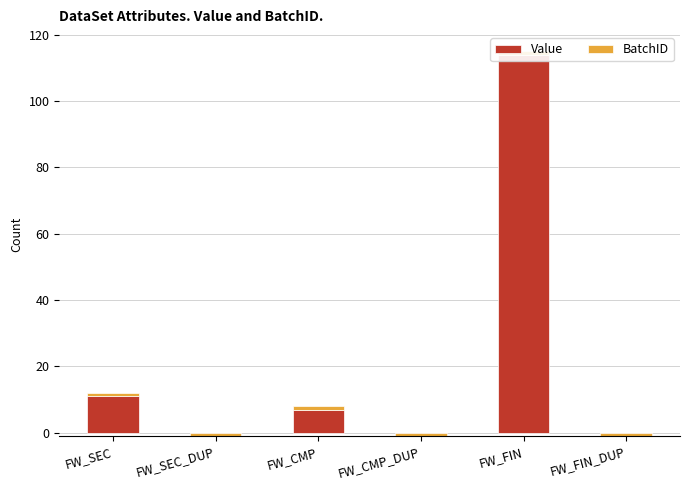

What is the average value of the BatchID series?

1